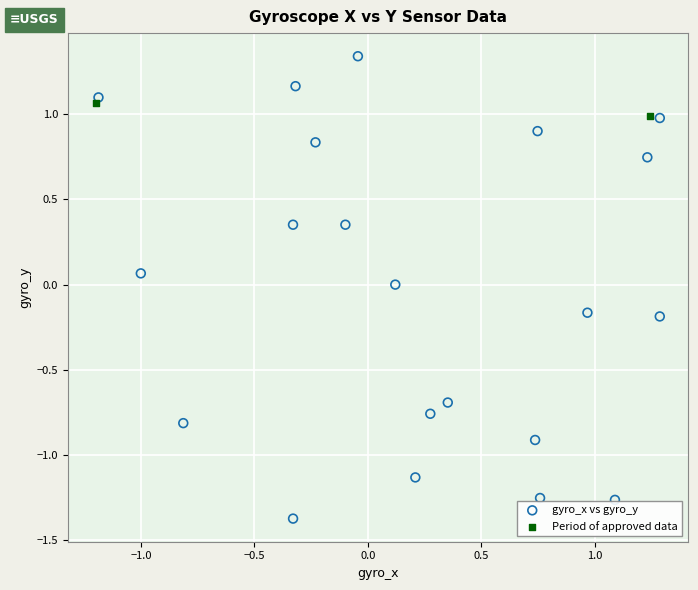

Which series contains the highest Y value?

gyro_x vs gyro_y